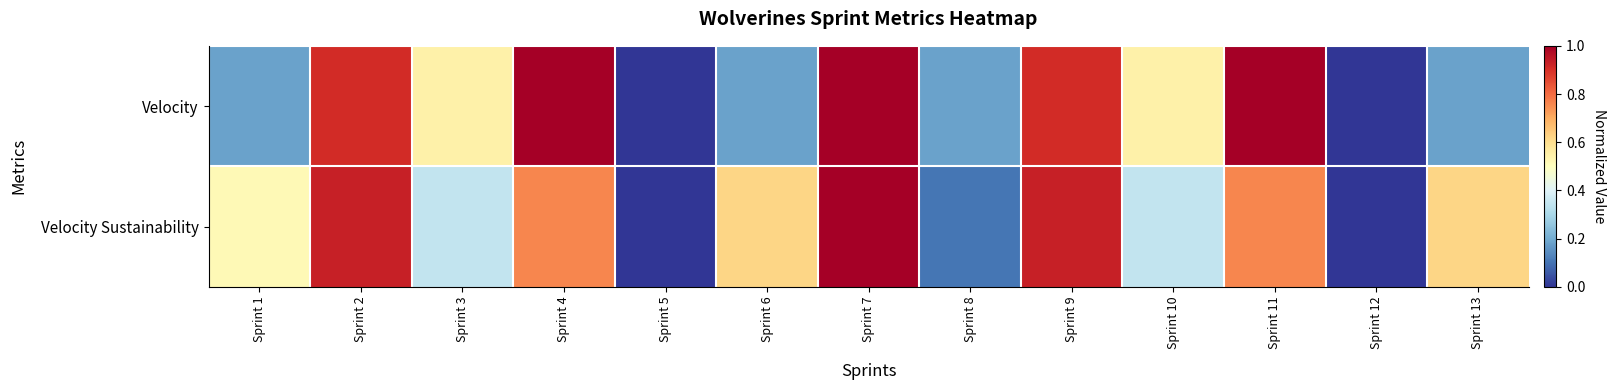

At how many categories does at least one series exceed 0?

11